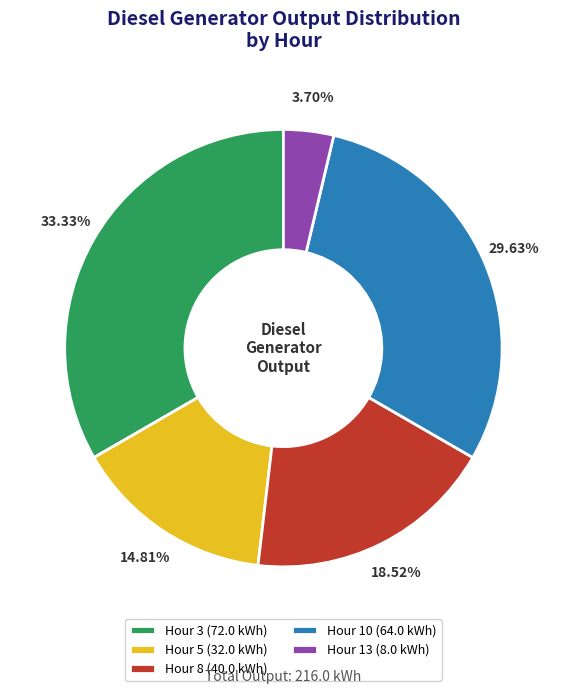

Rank the categories by value from lowest to highest.

Hour 13 (8.0 kWh), Hour 5 (32.0 kWh), Hour 8 (40.0 kWh), Hour 10 (64.0 kWh), Hour 3 (72.0 kWh)